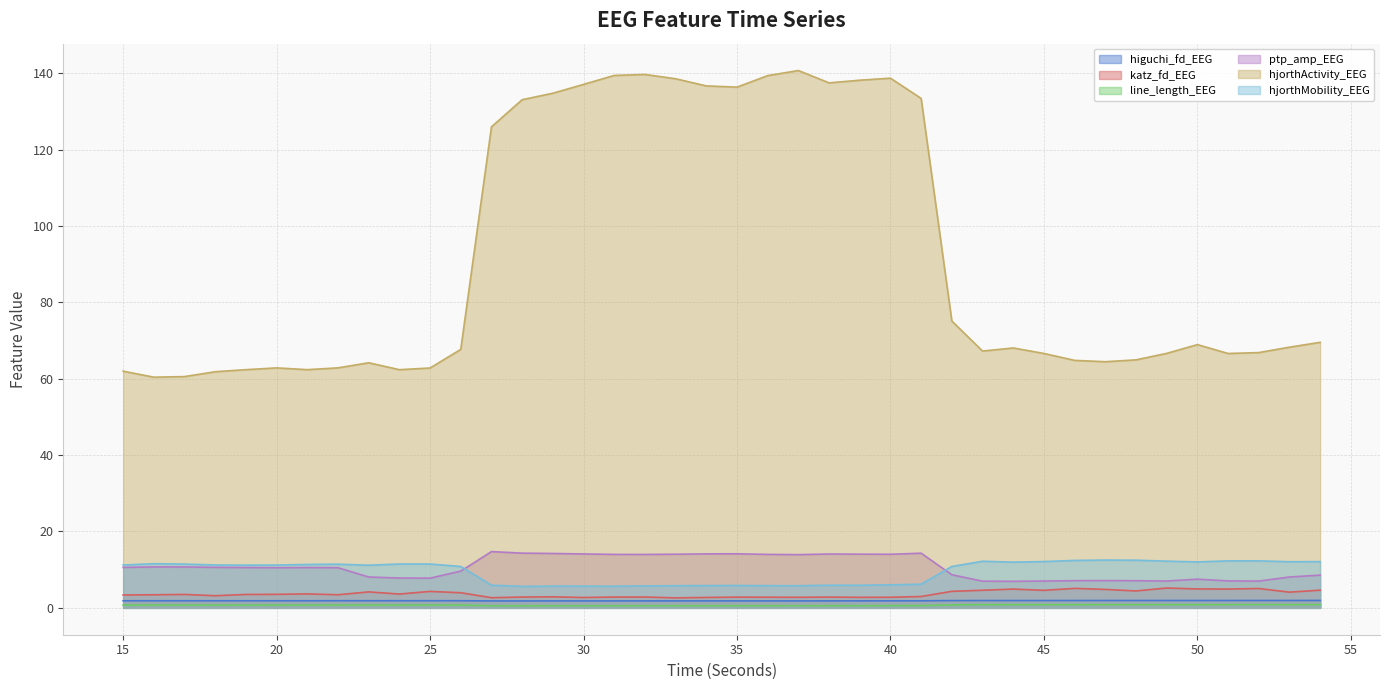

Reading left to right, extract all data points from this chart.

higuchi_fd_EEG: 1.9	1.9	1.9	1.9	1.9	1.9	1.9	1.9	1.9	1.9	1.9	1.9	1.8	1.8	1.8	1.8	1.8	1.8	1.8	1.8	1.8	1.8	1.8	1.8	1.8	1.8	1.8	1.9	1.9	1.9	1.9	1.9	1.9	1.9	1.9	1.9	1.9	1.9	1.9	1.9
katz_fd_EEG: 3.4	3.4	3.5	3.2	3.5	3.5	3.7	3.4	4.2	3.6	4.3	4.0	2.7	2.8	2.9	2.7	2.8	2.8	2.6	2.7	2.8	2.8	2.8	2.8	2.8	2.8	3.0	4.3	4.6	4.9	4.6	5.1	4.8	4.4	5.2	4.9	4.9	5.1	4.1	4.6
line_length_EEG: 0.7	0.7	0.7	0.7	0.7	0.7	0.7	0.7	0.7	0.7	0.8	0.7	0.5	0.5	0.5	0.5	0.5	0.6	0.6	0.6	0.6	0.6	0.6	0.6	0.6	0.6	0.6	0.8	0.8	0.8	0.8	0.8	0.8	0.8	0.8	0.8	0.8	0.8	0.8	0.8
ptp_amp_EEG: 10.6	10.7	10.7	10.6	10.5	10.5	10.5	10.5	8.1	7.8	7.8	9.6	14.7	14.3	14.2	14.1	14.0	14.0	14.0	14.1	14.2	14.0	13.9	14.1	14.1	14.0	14.3	8.7	7.0	6.9	7.0	7.1	7.1	7.1	7.0	7.5	7.1	7.0	8.1	8.6
hjorthActivity_EEG: 62.0	60.4	60.6	61.8	62.4	62.8	62.4	62.8	64.2	62.4	62.8	67.7	125.9	133.0	134.7	137.1	139.4	139.7	138.5	136.7	136.3	139.4	140.7	137.5	138.2	138.7	133.4	75.1	67.2	68.0	66.6	64.8	64.4	64.9	66.6	68.9	66.6	66.8	68.3	69.5
hjorthMobility_EEG: 11.2	11.6	11.5	11.2	11.2	11.2	11.4	11.4	11.2	11.5	11.5	10.8	5.9	5.6	5.7	5.7	5.7	5.7	5.8	5.8	5.9	5.8	5.8	5.9	5.9	6.0	6.2	10.8	12.2	12.0	12.1	12.4	12.5	12.5	12.2	12.0	12.3	12.3	12.1	12.1